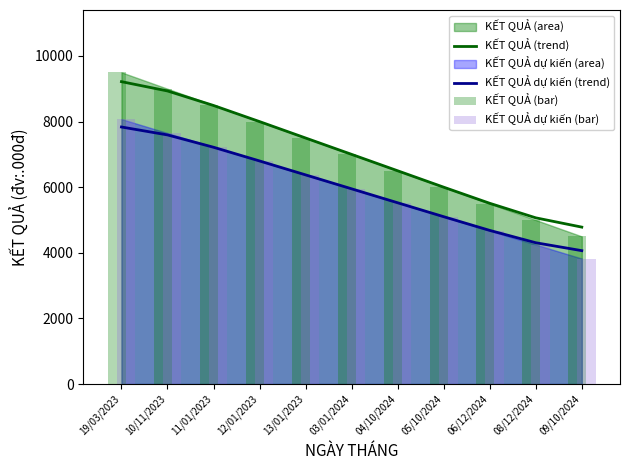

At which label is KẾT QUẢ dự kiến (trend) closest to 5950?

03/01/2024